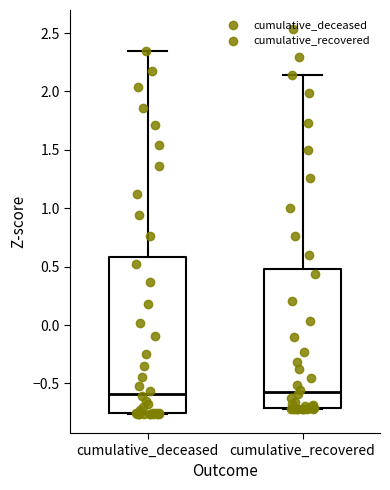

Reading left to right, read every box against the y-axis: the position of its median line, the range the box covers, and the ends of its whiskers. The values are not printed on the chart, so give them approximately, as read against the axis.

cumulative_deceased: median -0.60, box -0.75 to 0.60, whiskers -0.75 to 2.35
cumulative_recovered: median -0.60, box -0.70 to 0.50, whiskers -0.70 to 2.15